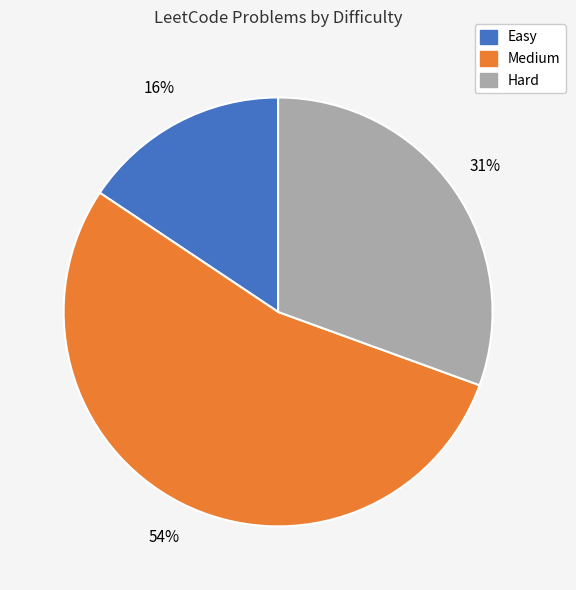

Is the sum of Easy and Hard greater than half?

No